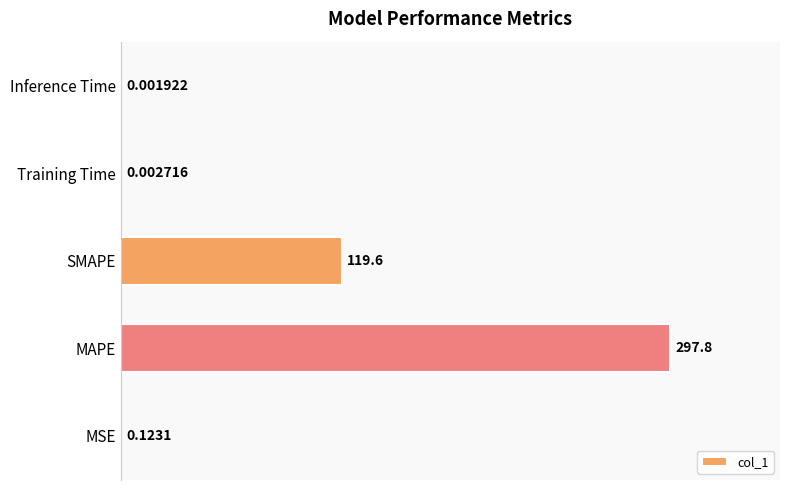

What is the change in value from MAPE to Inference Time?

-297.8